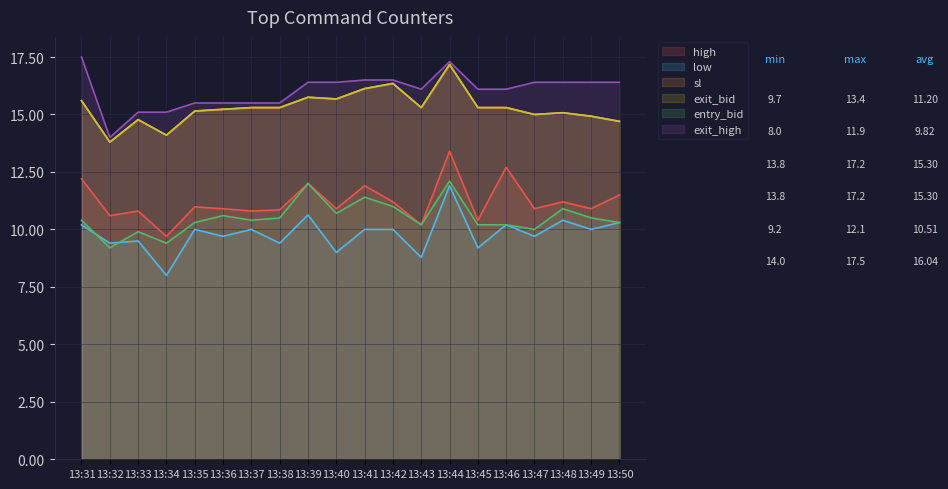

Which series ends up on top after the final intersection of entry_bid and low?

entry_bid